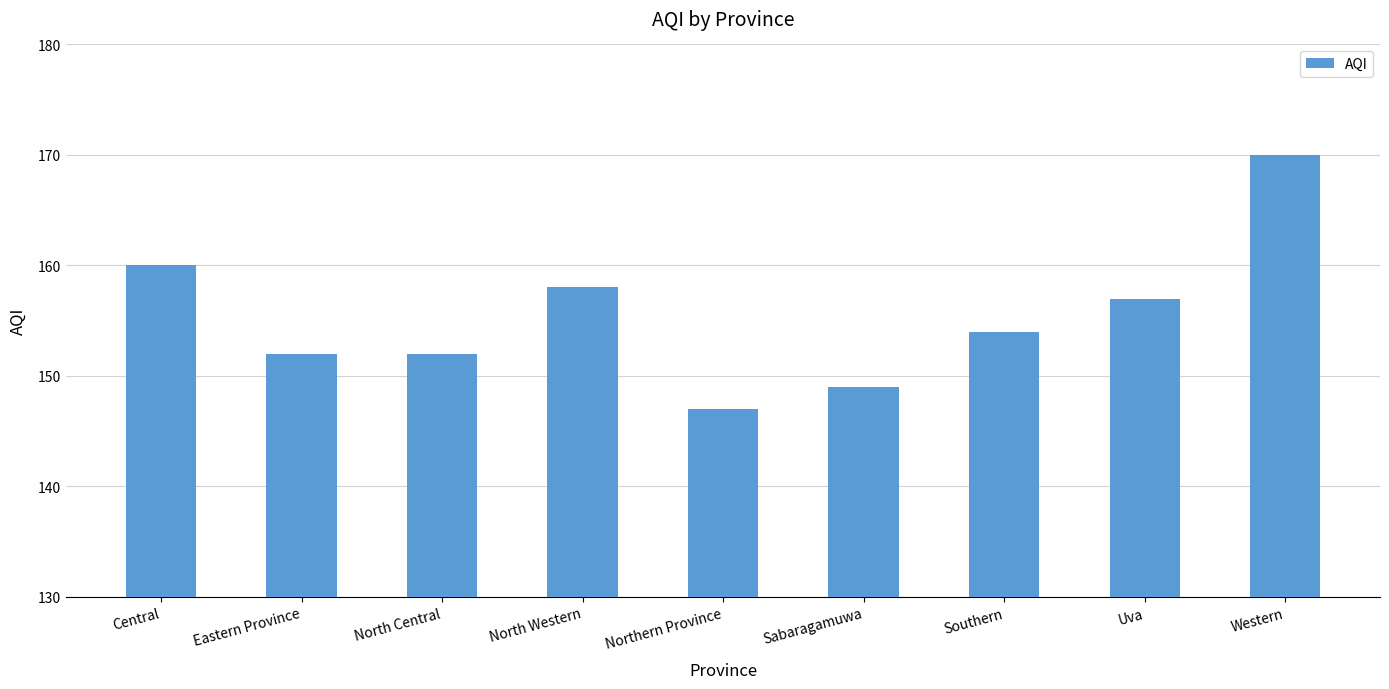

Reading left to right, what are all the values shown in this chart?

Central=160	Eastern Province=152	North Central=152	North Western=158	Northern Province=147	Sabaragamuwa=149	Southern=154	Uva=157	Western=170